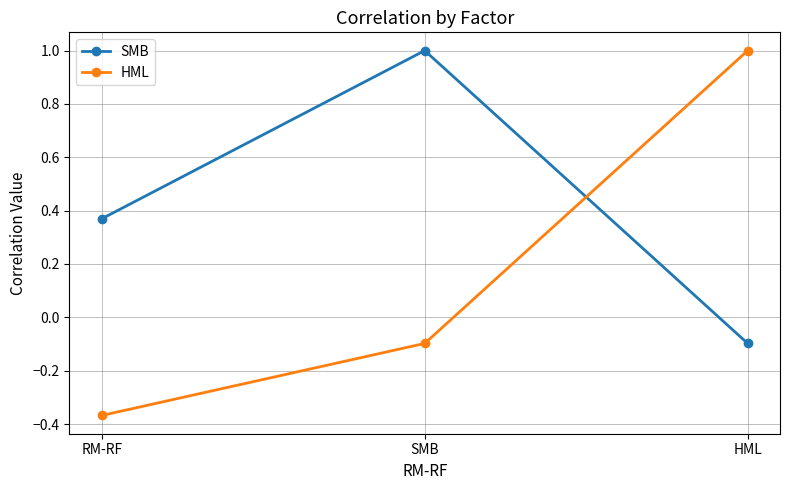

At how many categories does at least one series exceed 0?

3